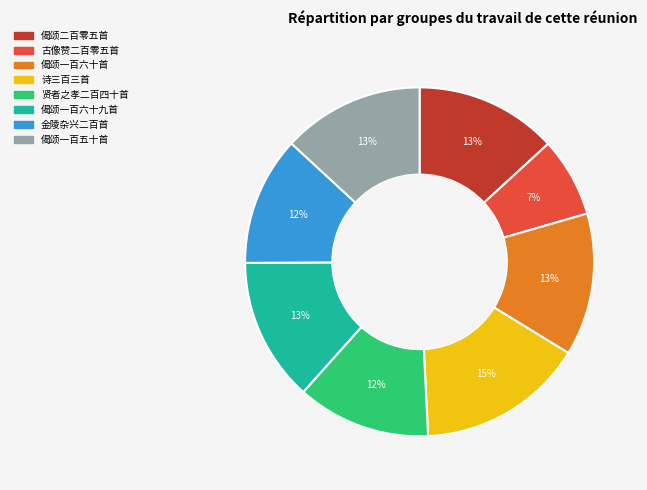

Is there a majority slice in this chart?

No